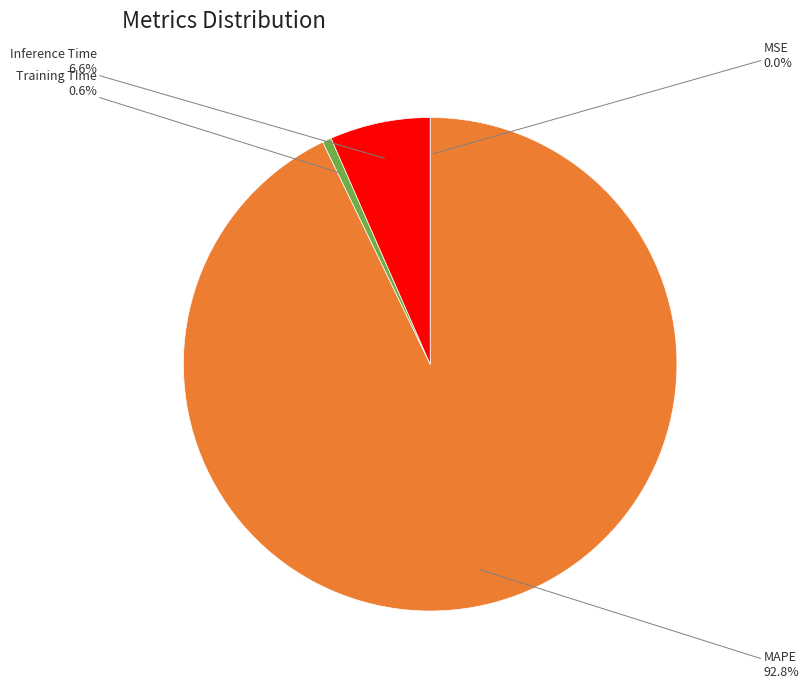

The Inference Time slice represents 7% of the pie. True or false?

True